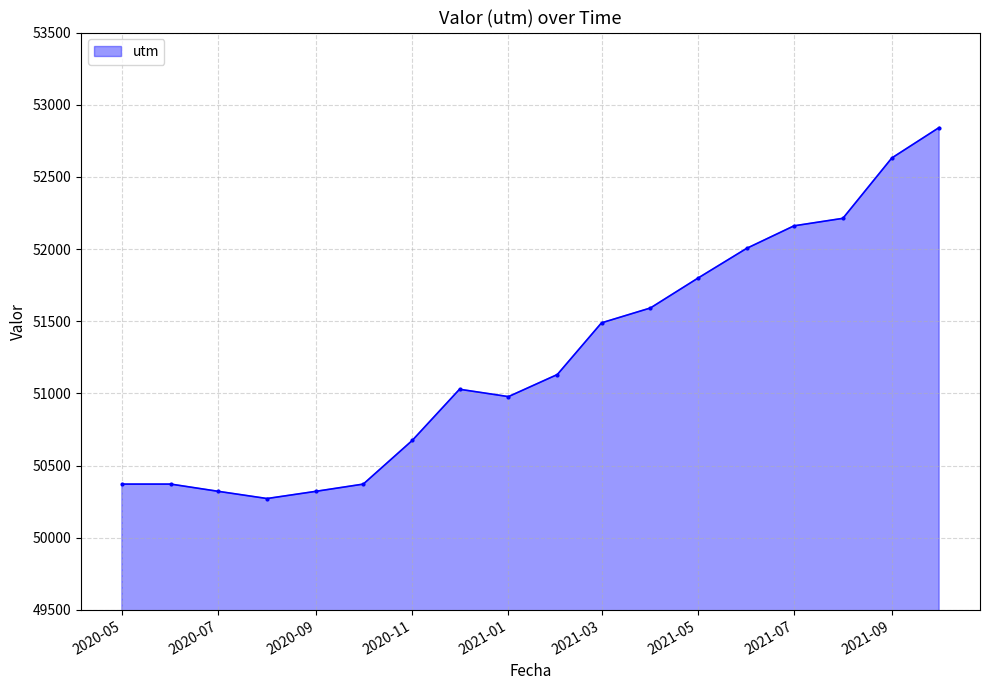

What is the greatest value displayed?

52842